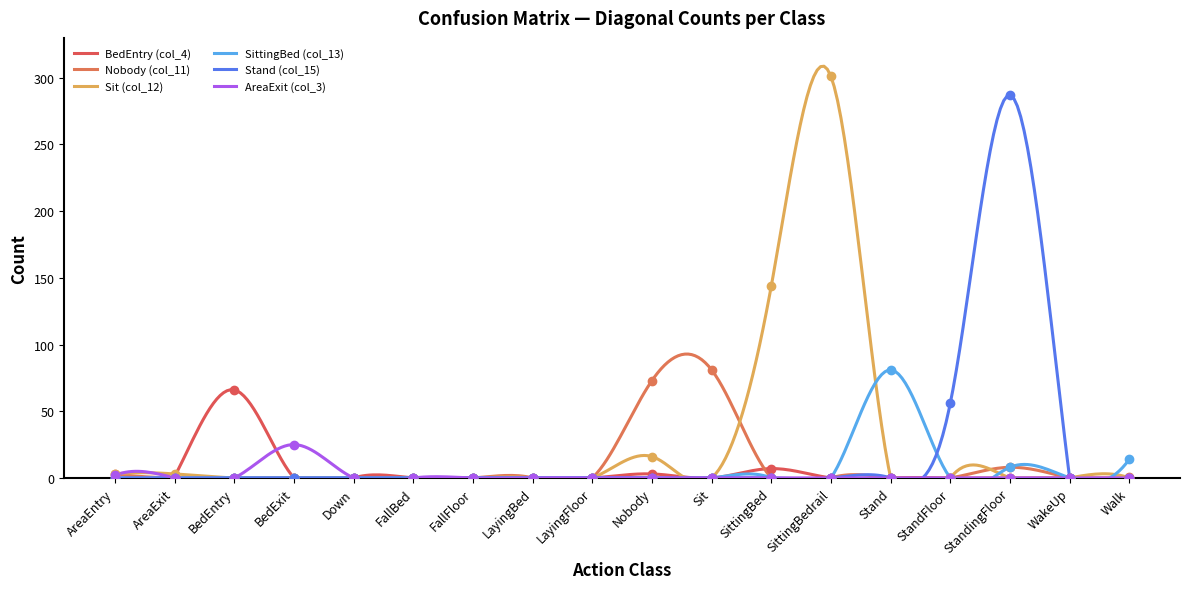

At how many categories does at least one series exceed 84?

3